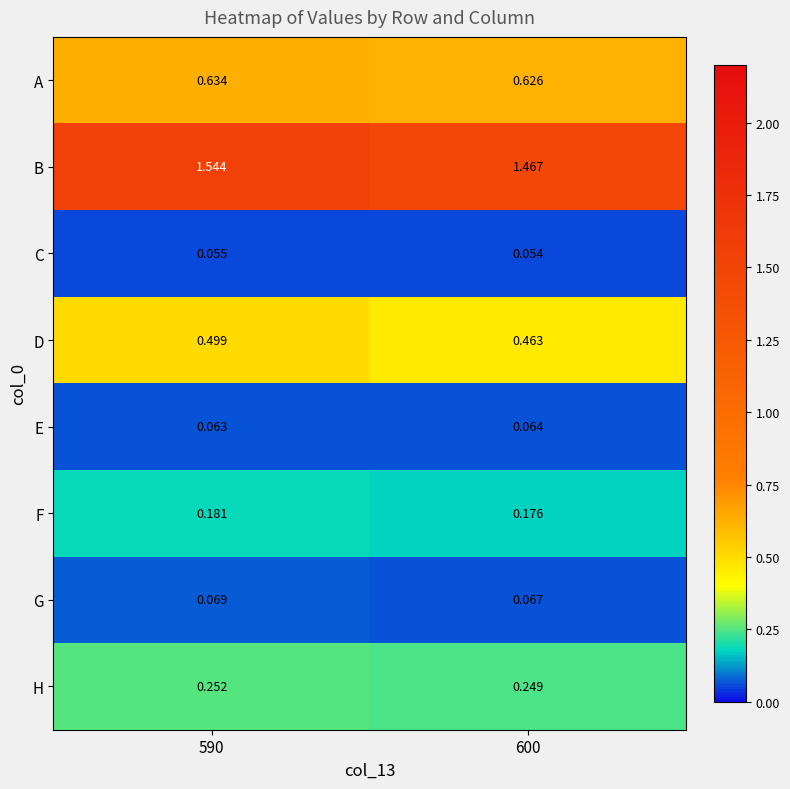

At which category does the chart reach its peak across all series?

590